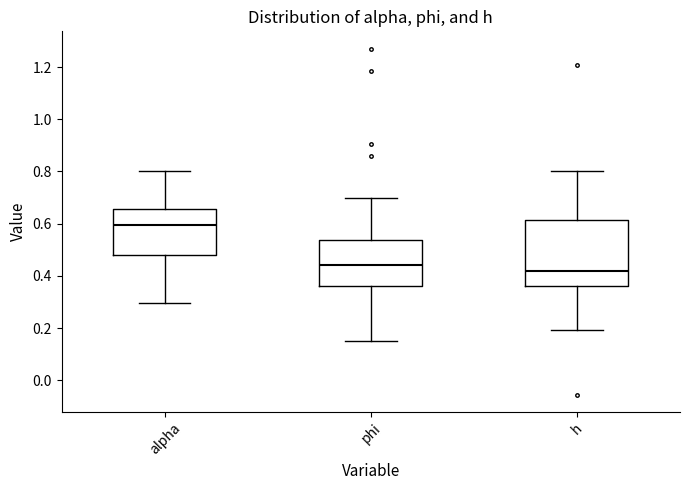

Reading left to right, transcribe this box plot: for each box, give where its median line is, the range the box spans, and where its two whiskers end, as read against the y-axis. The values are not printed on the chart, so give them approximately, as read against the axis.

alpha: median 0.60, box 0.48 to 0.66, whiskers 0.30 to 0.80
phi: median 0.44, box 0.36 to 0.54, whiskers 0.16 to 0.70
h: median 0.42, box 0.36 to 0.62, whiskers 0.20 to 0.80